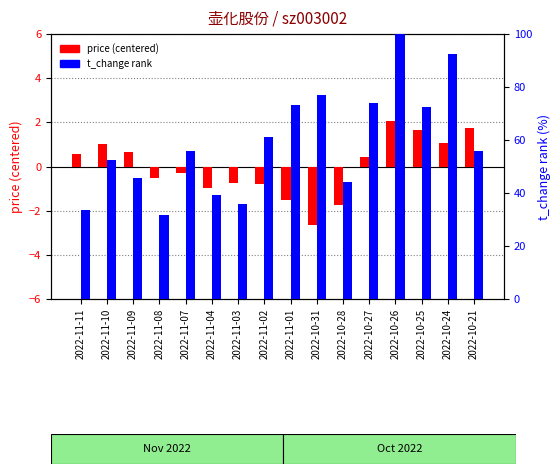

What is the maximum value for t_change rank?

100.0